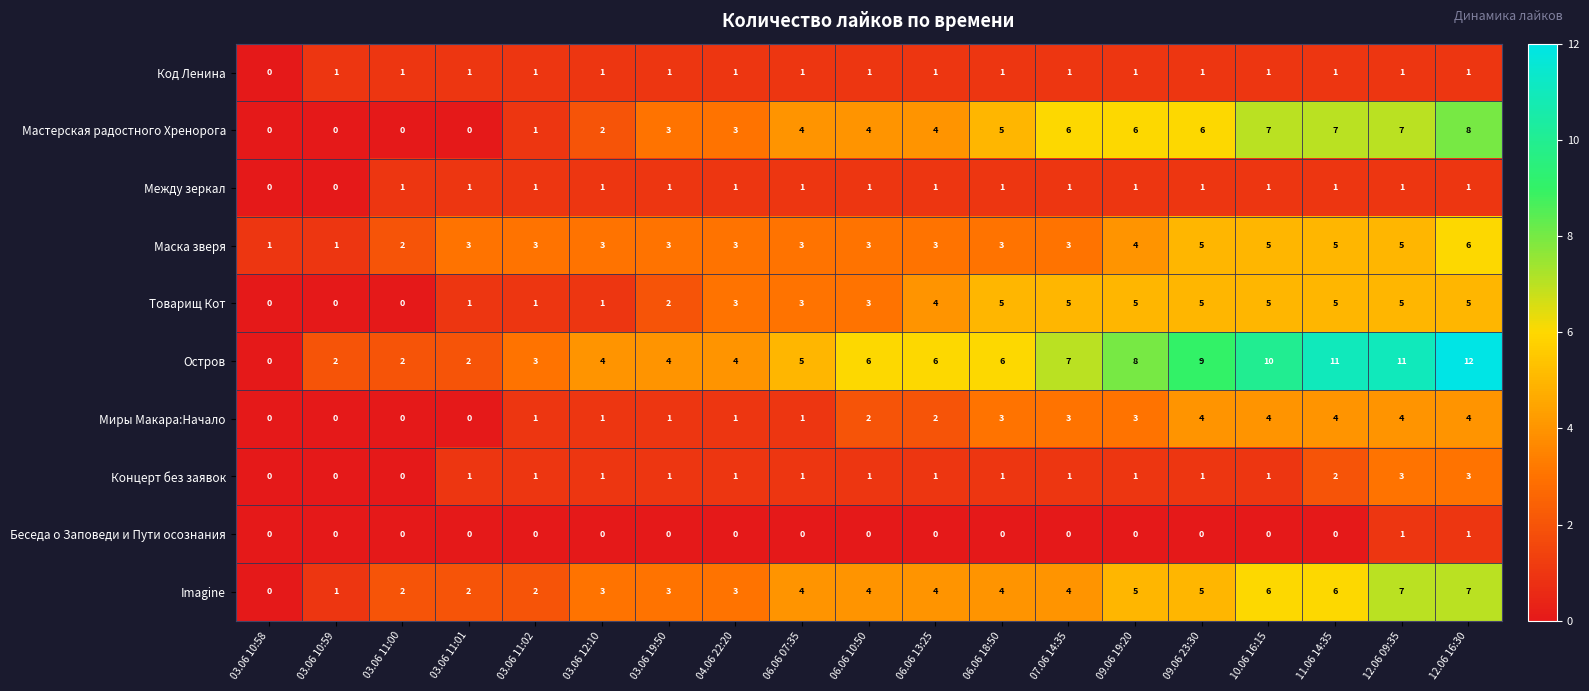

True or false: Imagine has a value of 2 at 09.06 19:20.

False